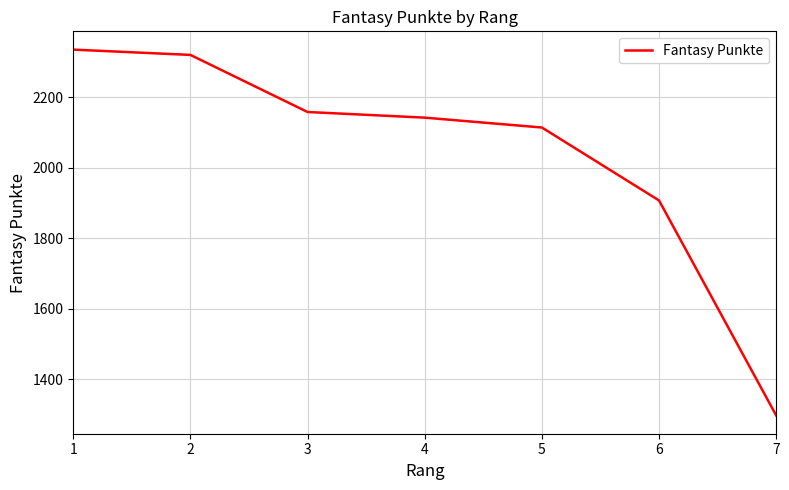

What is the sum of the values at 2 and 1?

4655